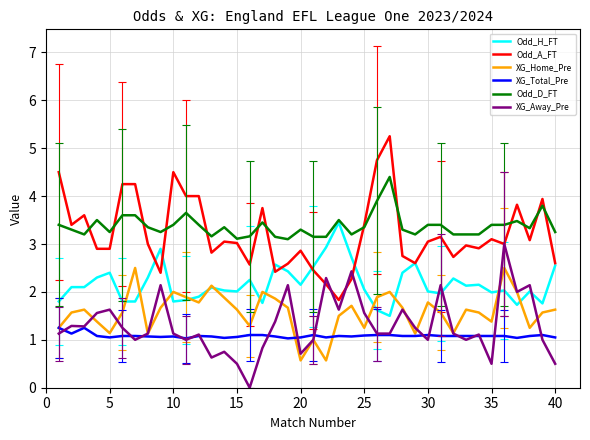

What are all the series names shown in the legend?

Odd_H_FT, Odd_A_FT, XG_Home_Pre, XG_Total_Pre, Odd_D_FT, XG_Away_Pre